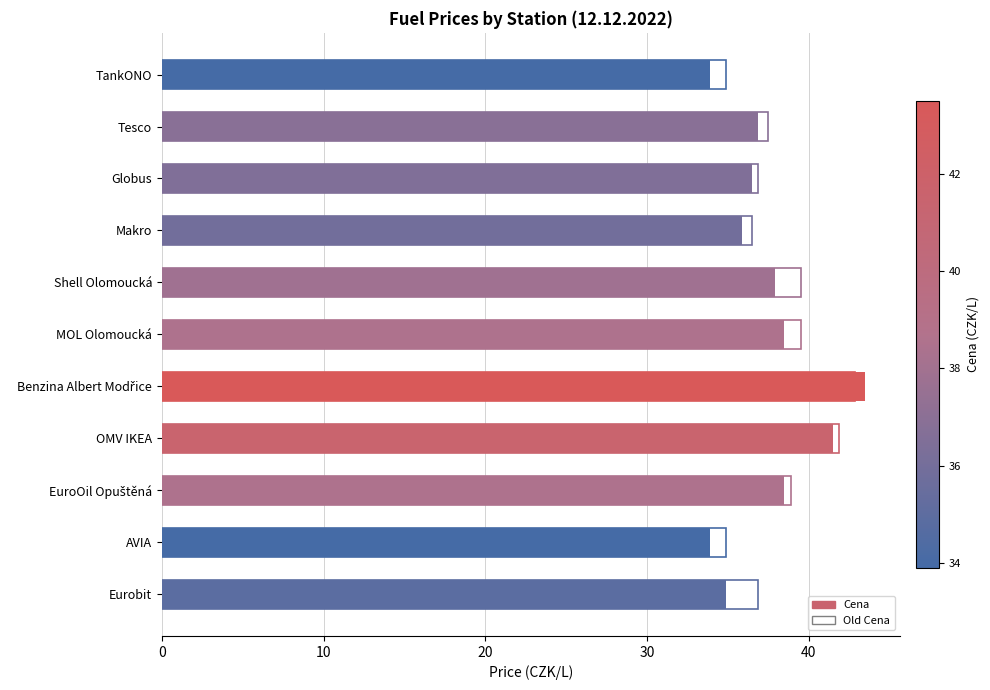

Does the chart contain stacked bars?

No